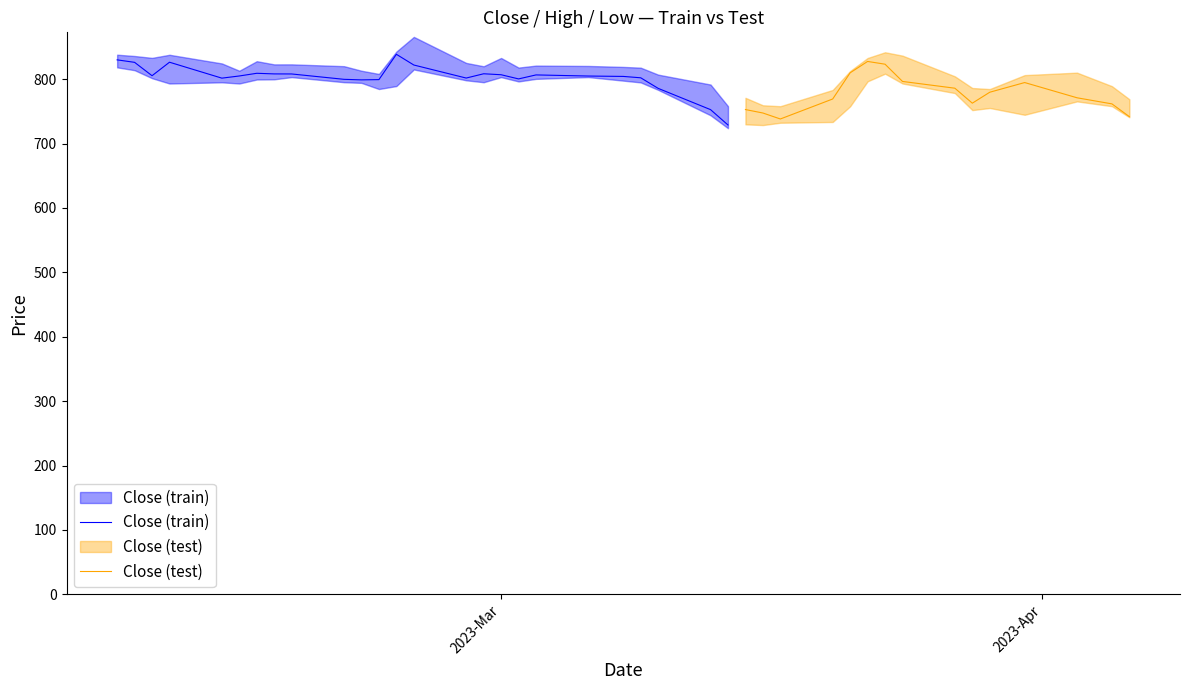

What is the label of the 13th point from the right?

27